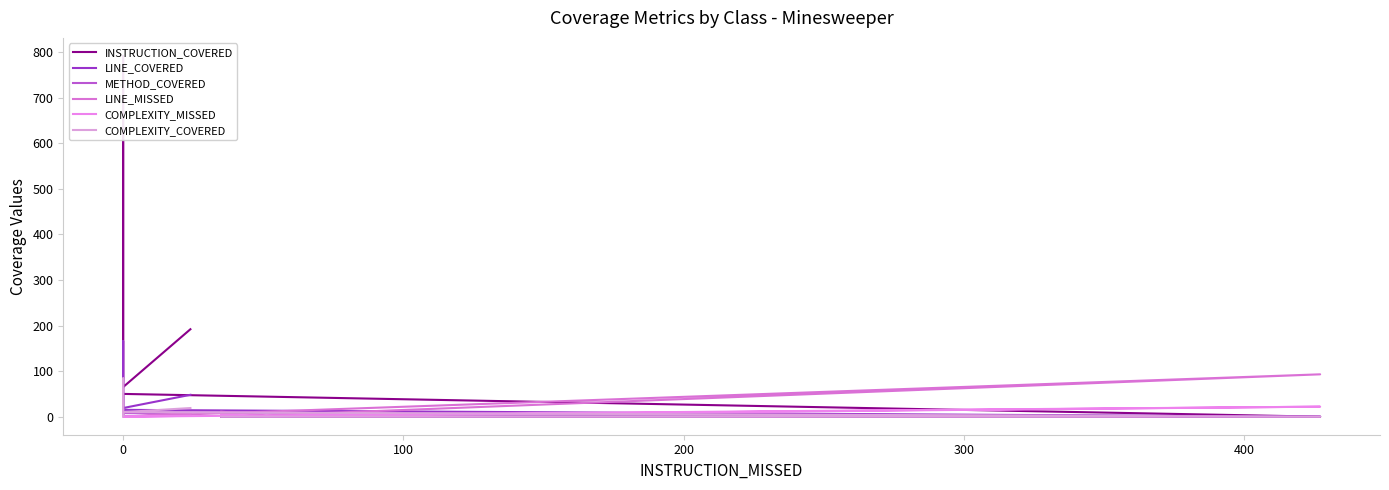

Is it true that LINE_COVERED equals 19 at 0?

True